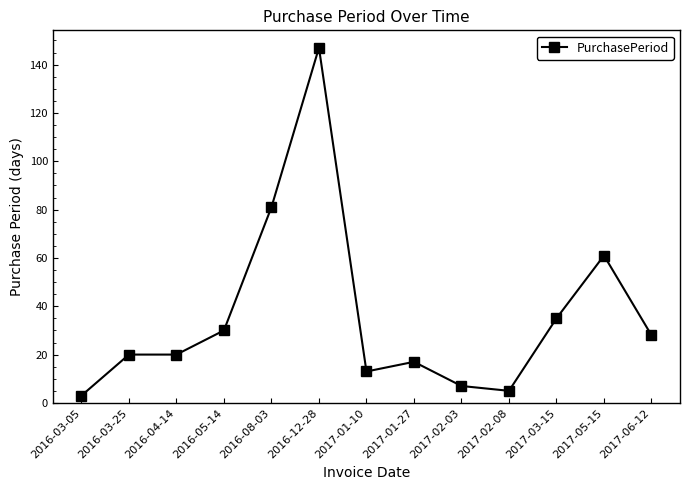

What is the sum of all values?

467